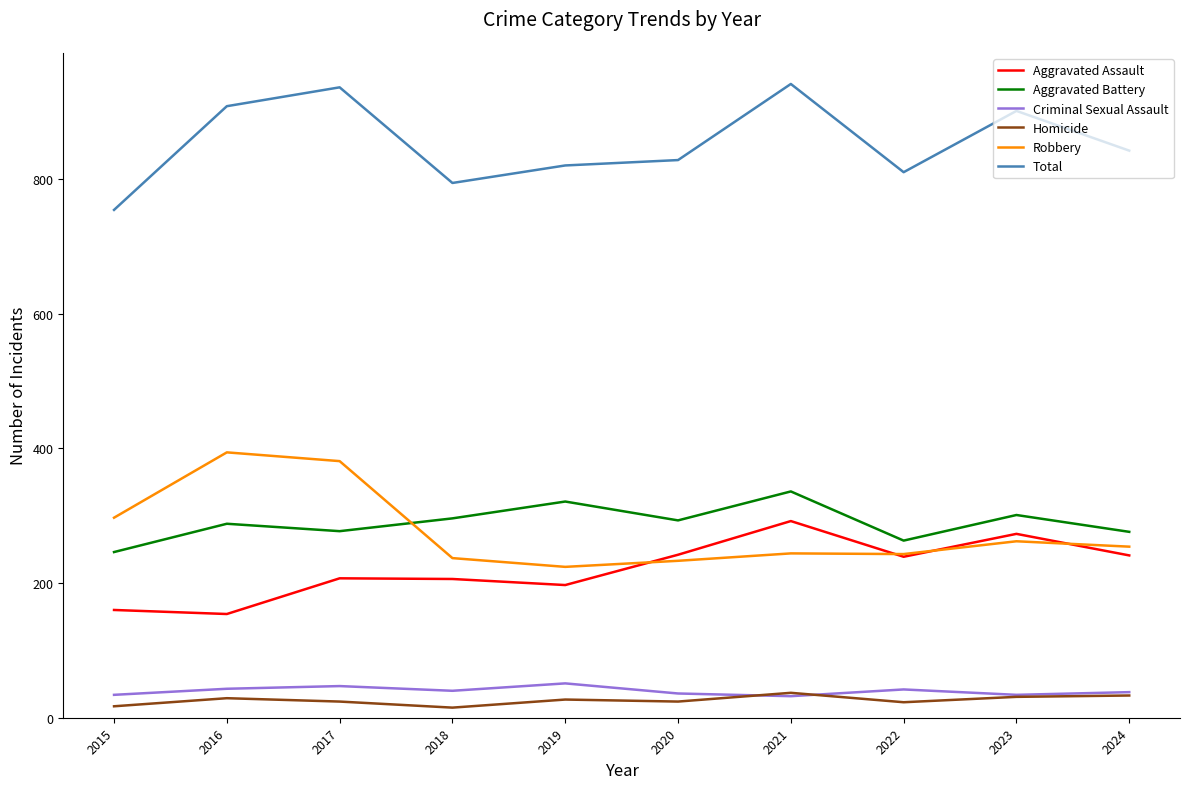

Is the value of Aggravated Assault at 2021 greater than the value of Homicide at 2021?

Yes